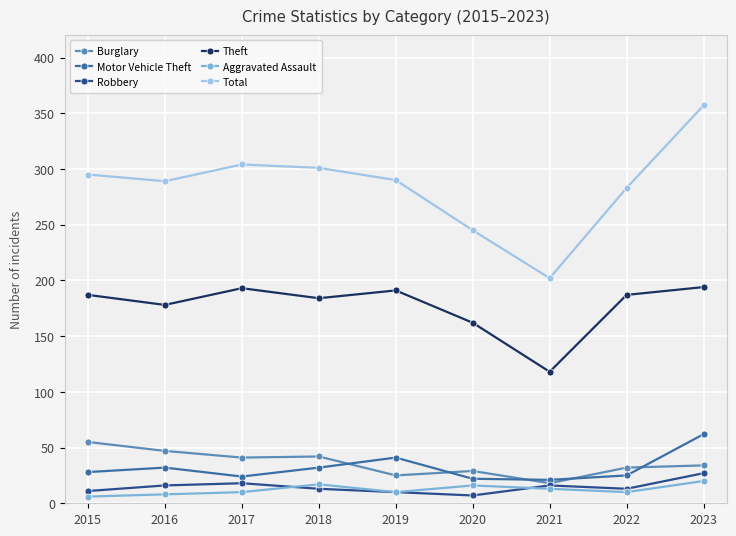

What is the value of the Total point at the 9th from the left?

357